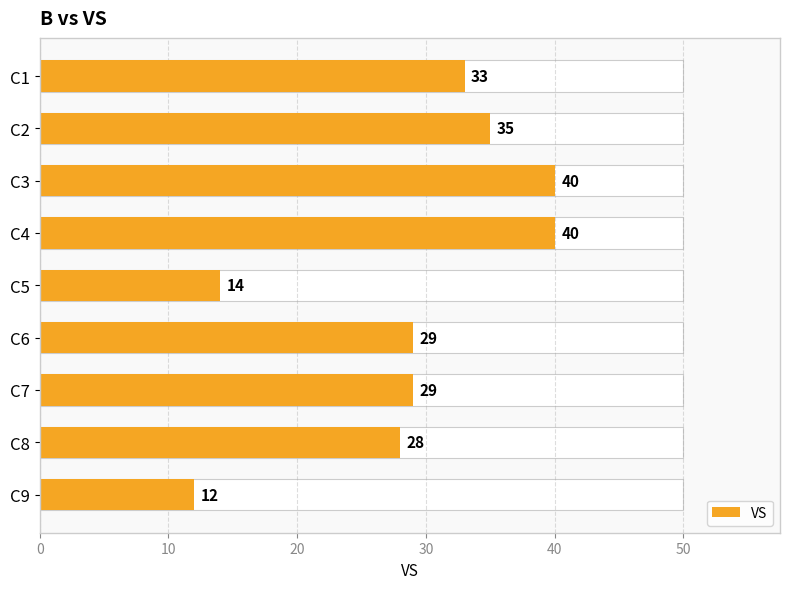

Count the number of categories in the chart.

9